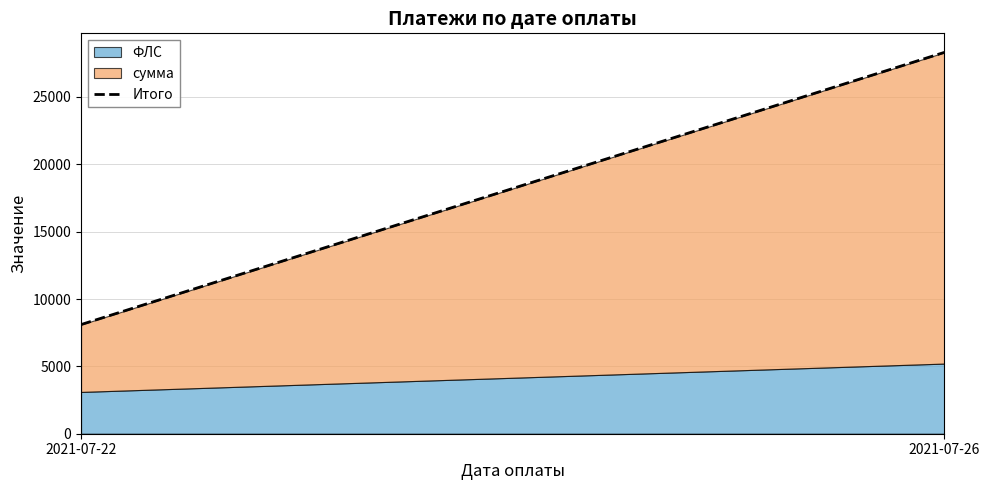

Does the chart display data point markers on the line(s)?

No